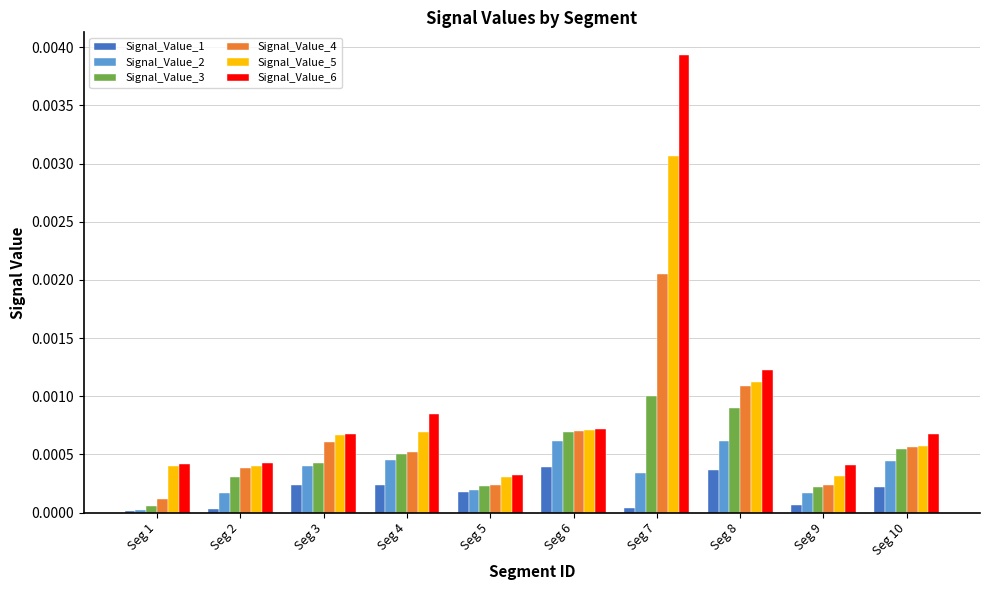

At which label does Signal_Value_4 reach its peak?

Seg 7